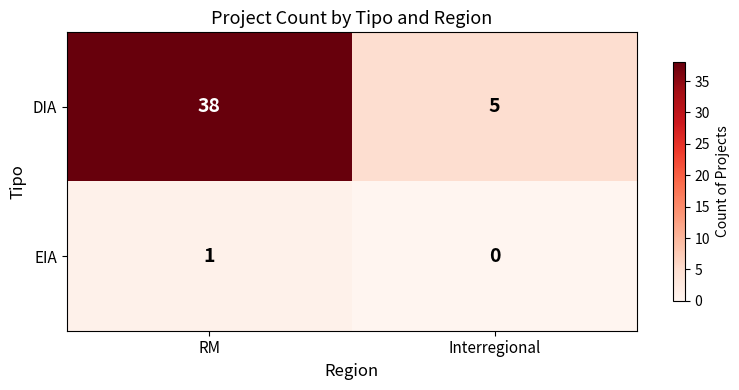

True or false: EIA has a value of 0 at Interregional.

True